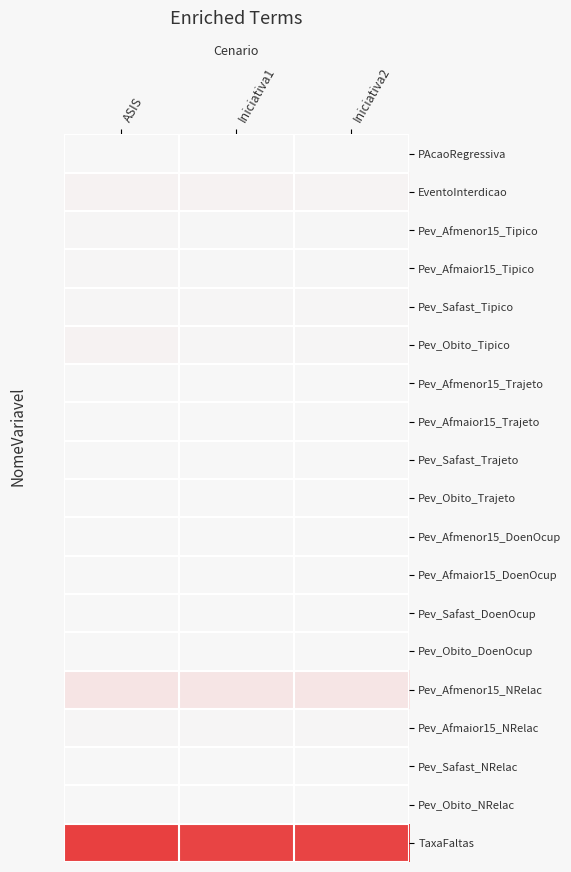

How many distinct data groups are displayed?

19